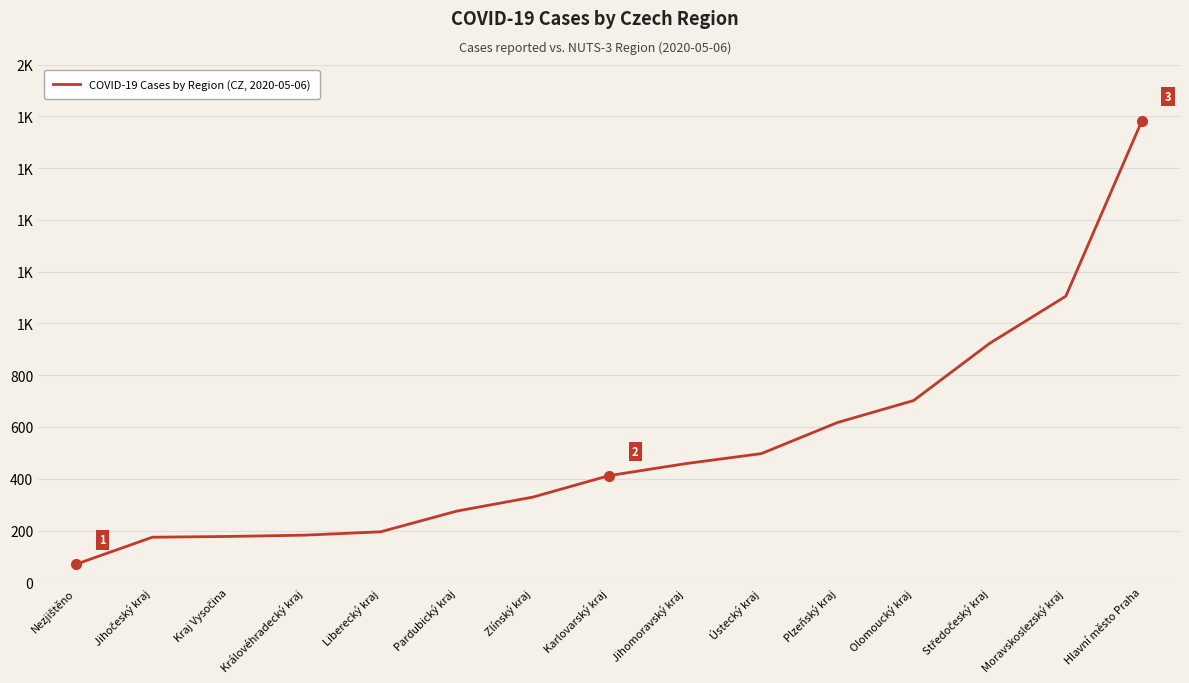

What is the change in value from Nezjištěno to Kraj Vysočina?

+107